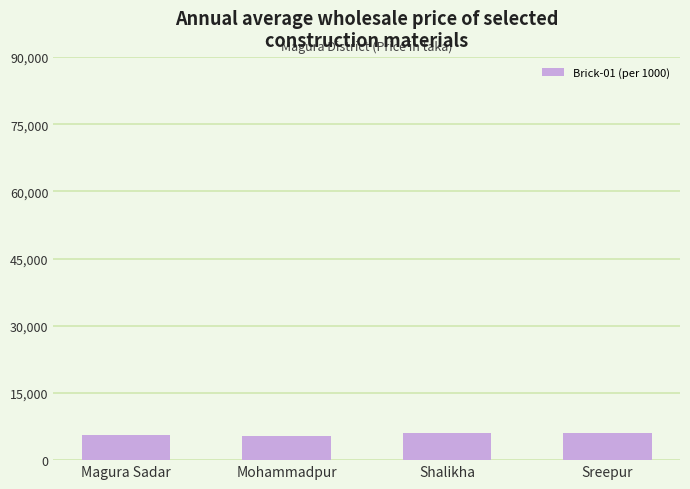

What is the label of the 4th bar from the right?

Magura Sadar